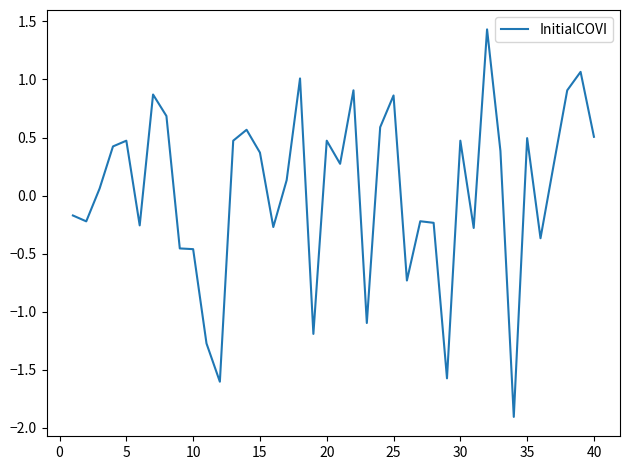

True or false: the data has more than 2 interior local peaks.

True